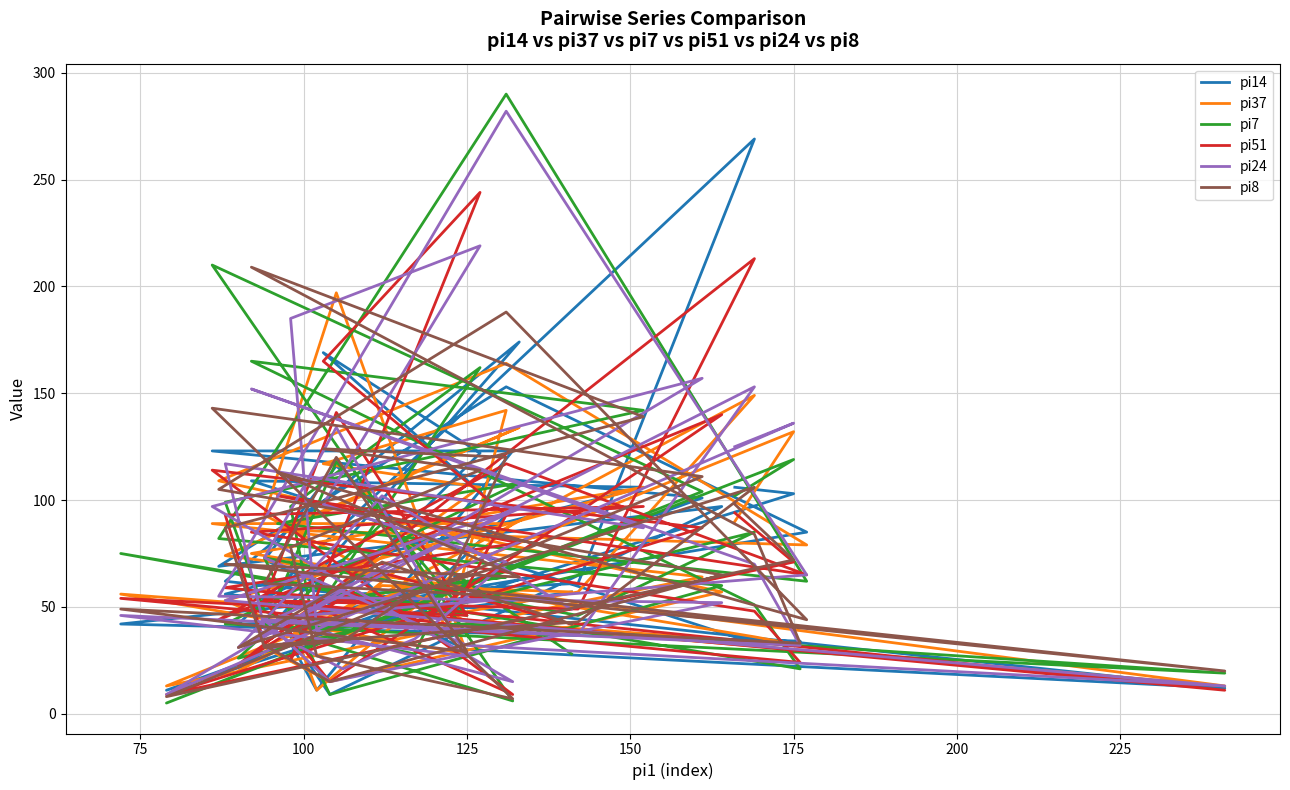

Reading right to left, extract all data points from this chart.

pi14: 57	44	42	269	61	54	9	97	69	153	85	44	174	62	12	30	72	116	59	42	34	33	109	106	56	54	72	40	66	93	169	122	33	11	123	123	101	11	103	106
pi37: 57	60	20	149	57	31	15	57	109	164	79	86	134	74	13	43	93	197	28	56	32	36	75	106	53	45	47	74	38	142	117	106	43	11	89	89	64	13	132	90
pi7: 28	89	26	85	46	73	9	60	82	290	62	89	108	42	19	42	40	118	46	75	21	51	165	142	99	48	35	28	61	64	53	162	97	34	6	210	104	5	119	102
pi51: 42	66	23	213	49	53	15	140	44	117	65	102	80	59	11	44	53	141	46	54	24	48	85	97	93	33	58	44	42	93	165	244	25	50	9	114	87	9	71	94
pi24: 49	102	31	153	37	44	15	52	55	282	65	45	96	53	13	32	73	134	27	46	32	70	152	87	117	40	21	35	47	71	98	219	185	39	15	97	157	9	136	125
pi8: 42	71	31	106	43	32	15	65	105	188	44	113	64	70	20	56	61	120	29	49	33	84	209	139	87	31	34	57	61	120	124	114	78	27	7	143	111	8	72	98